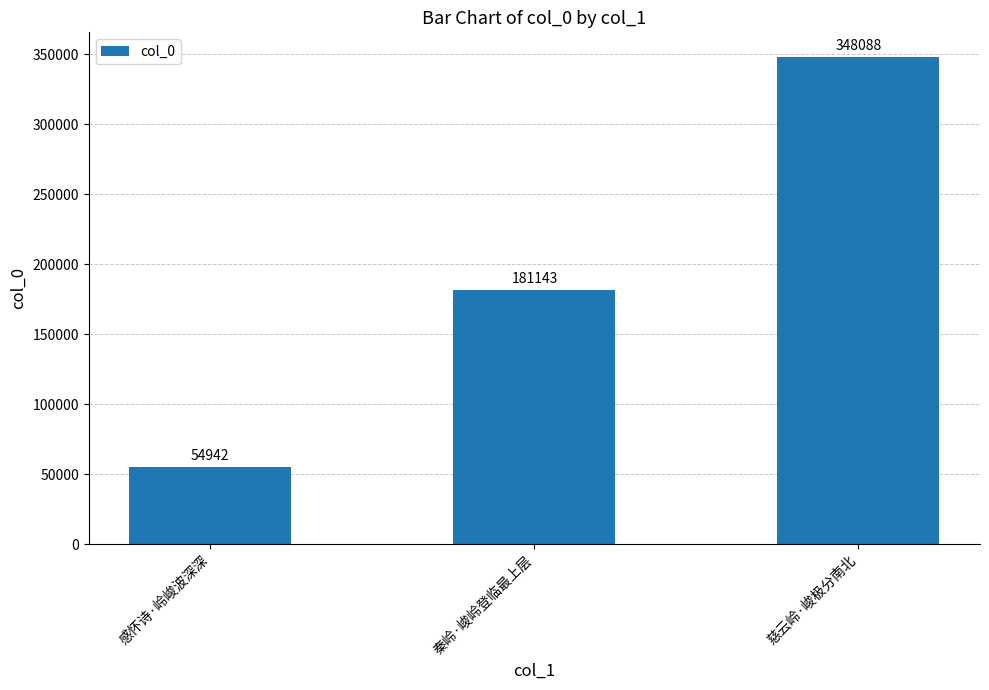

What is the change in value from 感怀诗·岭峻波深深 to 秦岭·峻岭登临最上层?

+126201